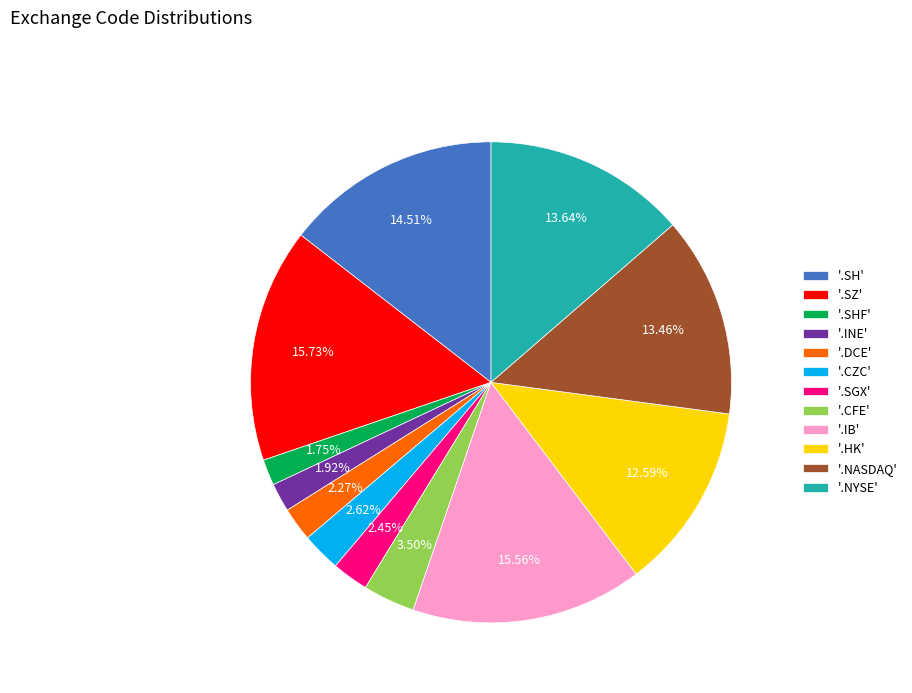

Approximately how many times larger is the value at '.NYSE' compared to '.NASDAQ'?

1.0